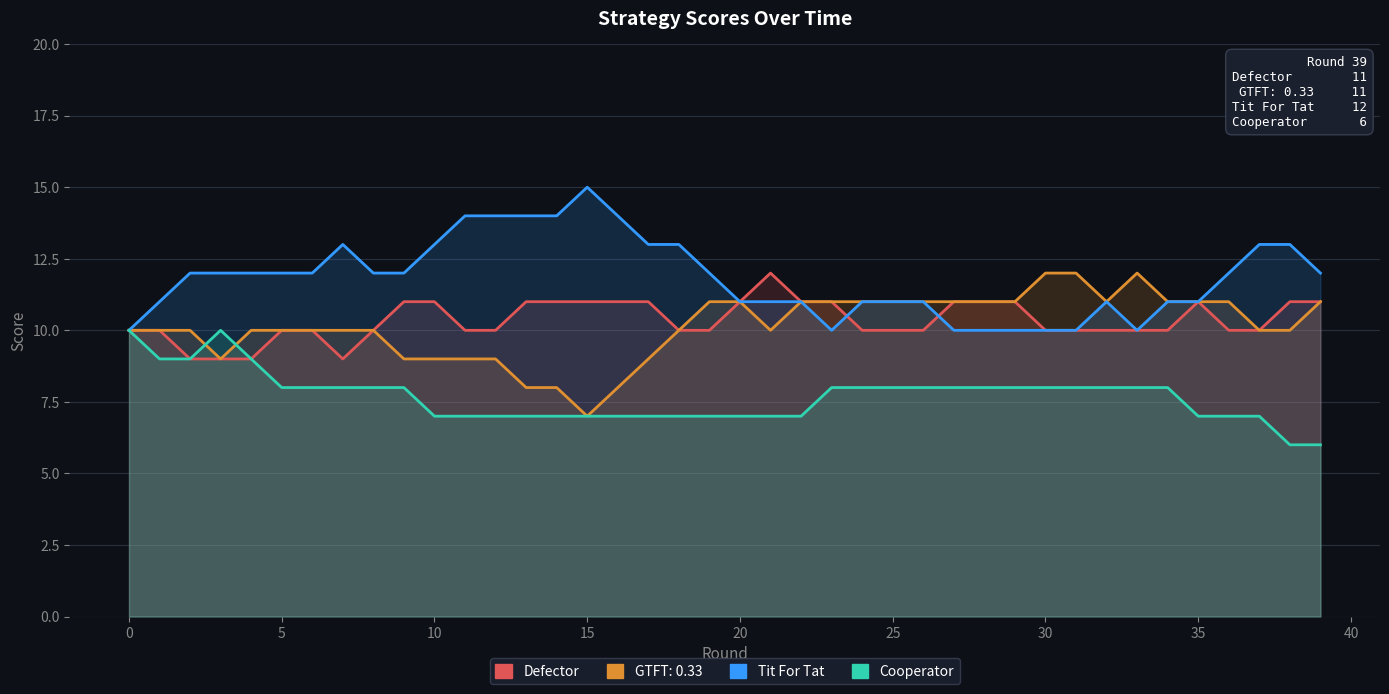

What is the sum of all Cooperator values?

307